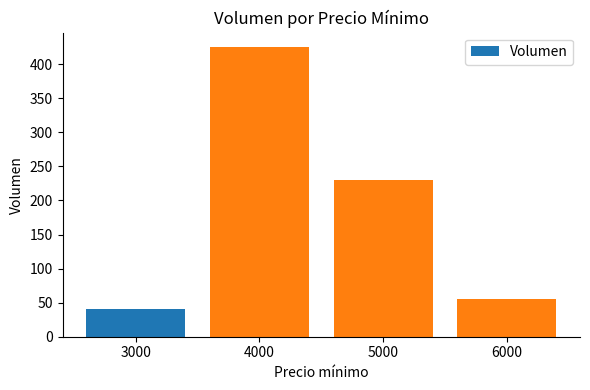

What is the greatest value displayed?

425